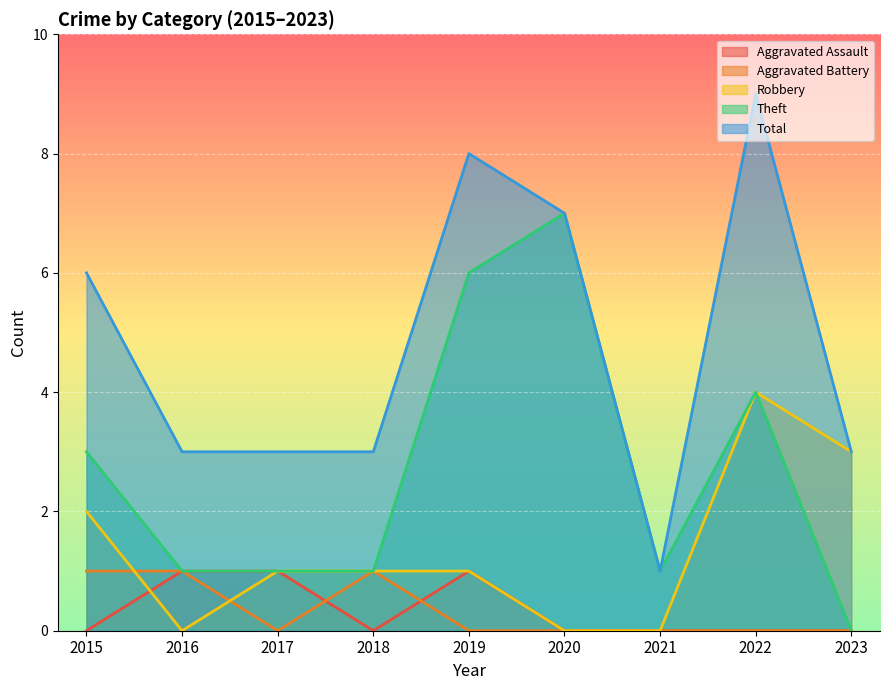

The Robbery series shows 2 at 2021. True or false?

False